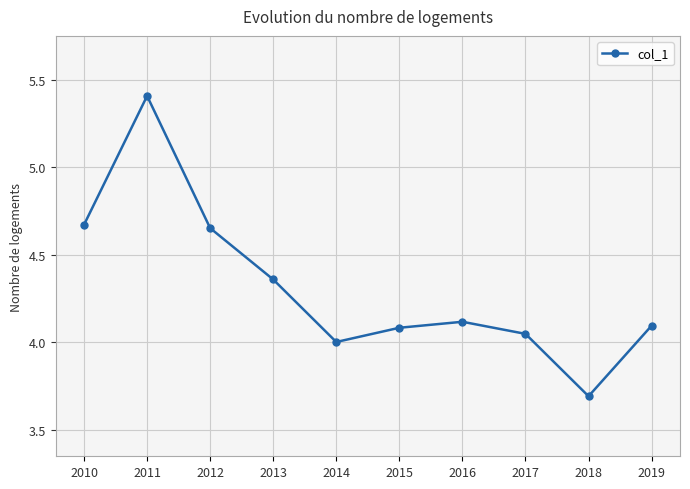

Approximately how many times larger is the value at 2011 compared to 2015?

1.3